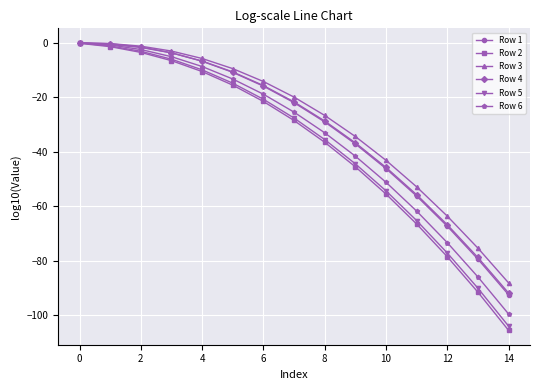

Which series has the widest spread of values?

Row 2